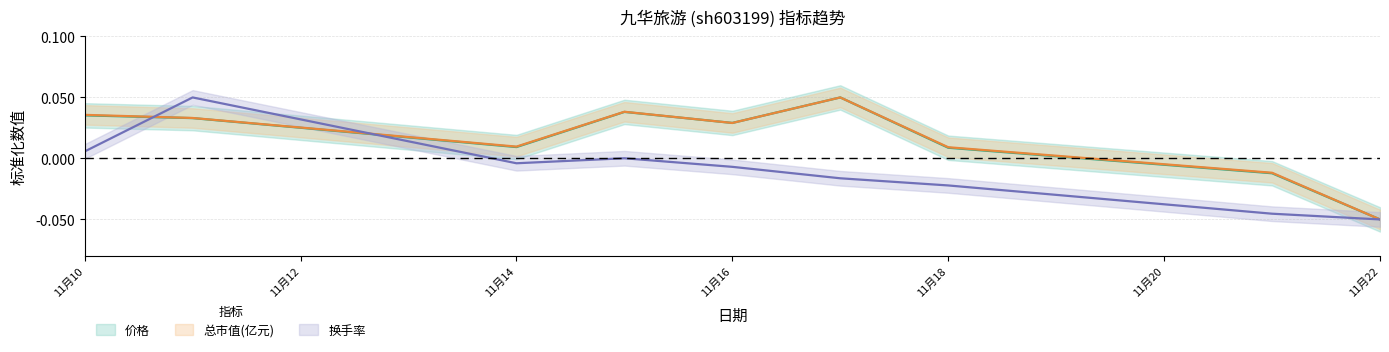

True or false: 换手率 has more than 2 points higher than both neighbors.

False